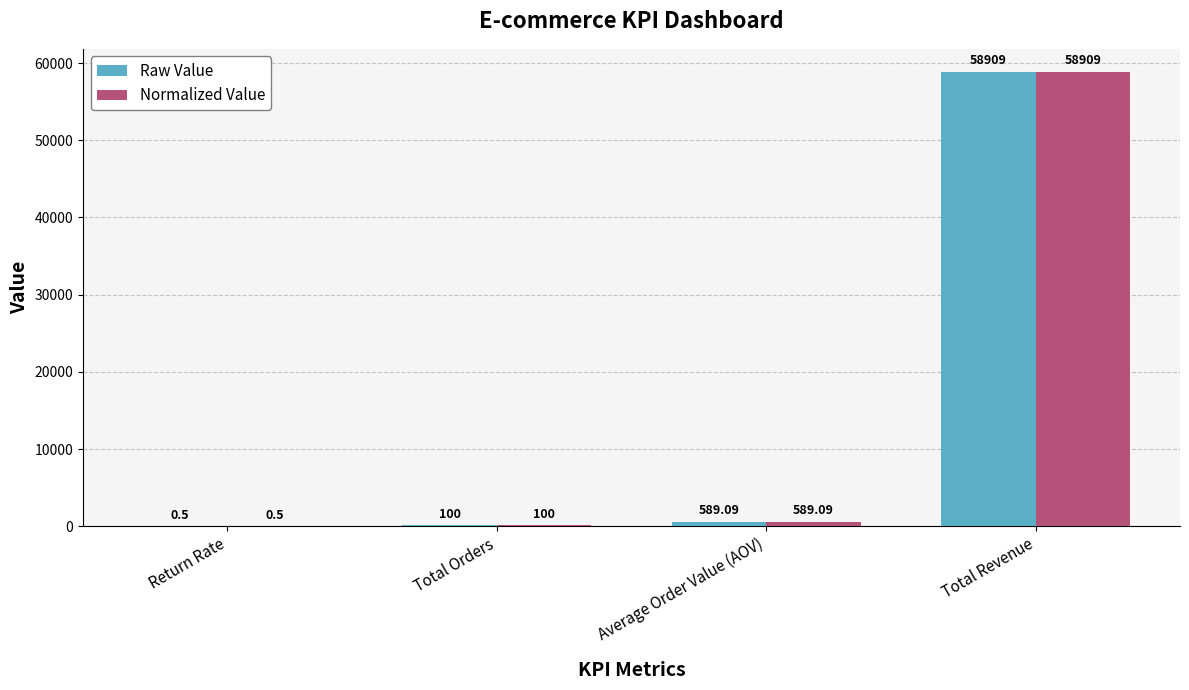

How many groups of bars are there?

4